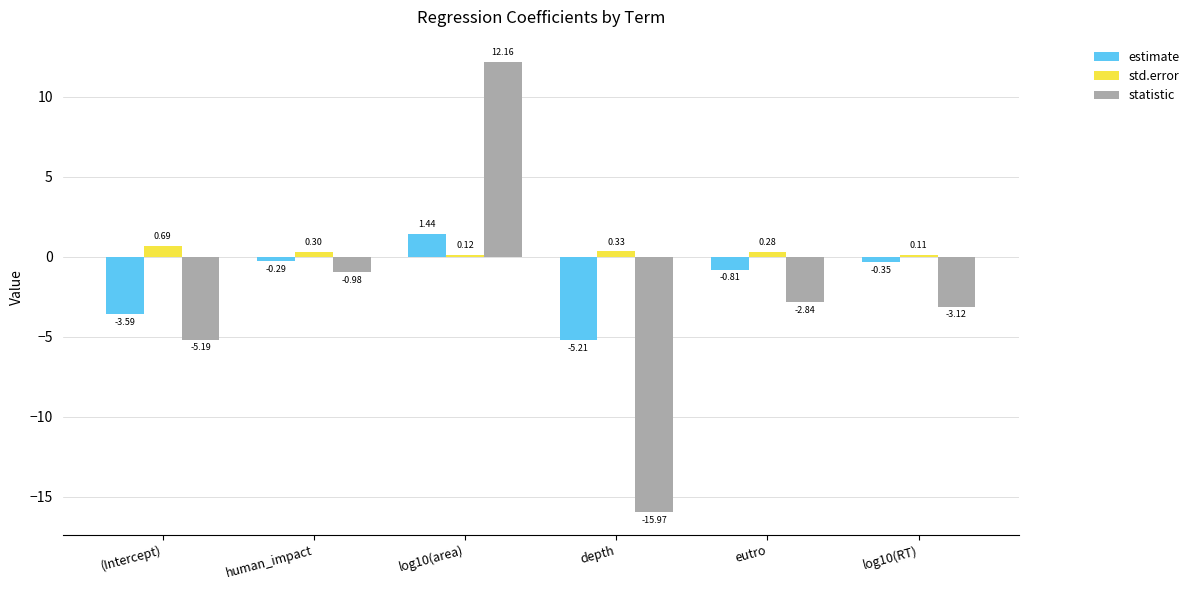

Count the number of categories in the chart.

6